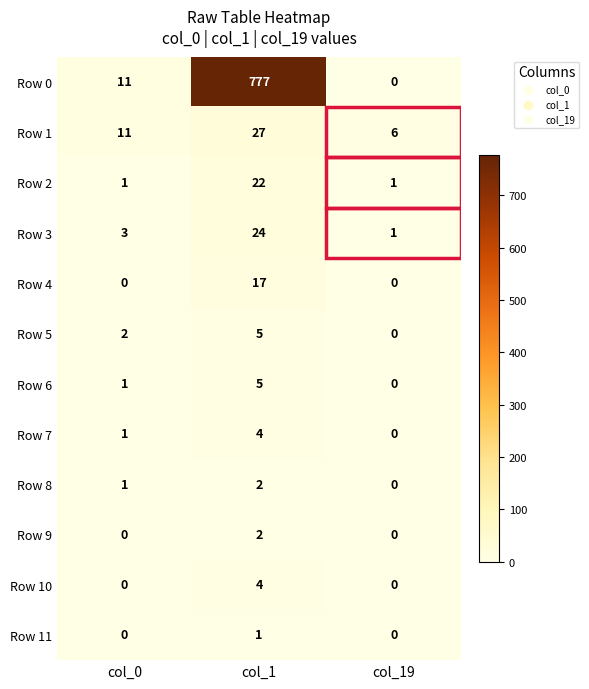

Which category has the lowest value in the Row 1 series?

col_19